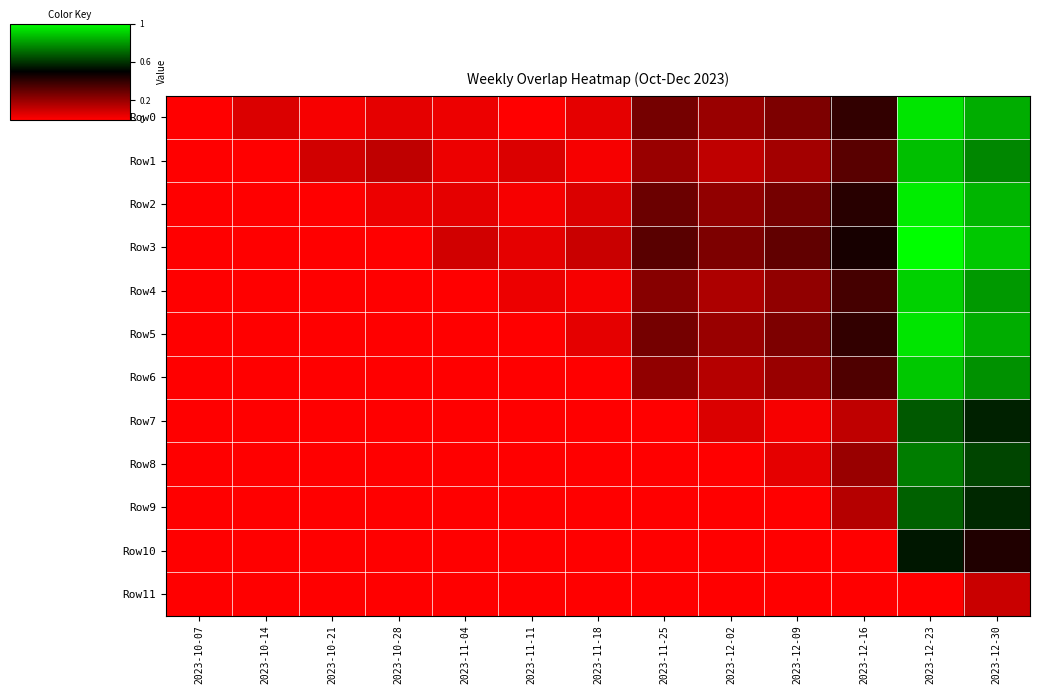

Reading left to right, extract all data points from this chart.

Row0: 2023-10-07=0.0	2023-10-14=1.5	2023-10-21=0.4	2023-10-28=1.1	2023-11-04=0.8	2023-11-11=0.0	2023-11-18=1.1	2023-11-25=5.6	2023-12-02=4.1	2023-12-09=5.3	2023-12-16=8.3	2023-12-23=19.5	2023-12-30=17.3
Row1: 2023-10-07=0.0	2023-10-14=0.0	2023-10-21=1.9	2023-10-28=2.6	2023-11-04=0.8	2023-11-11=1.5	2023-11-18=0.4	2023-11-25=4.1	2023-12-02=2.6	2023-12-09=3.8	2023-12-16=6.8	2023-12-23=18.0	2023-12-30=15.8
Row2: 2023-10-07=0.0	2023-10-14=0.0	2023-10-21=0.0	2023-10-28=0.8	2023-11-04=1.1	2023-11-11=0.4	2023-11-18=1.5	2023-11-25=6.0	2023-12-02=4.5	2023-12-09=5.6	2023-12-16=8.6	2023-12-23=19.9	2023-12-30=17.7
Row3: 2023-10-07=0.0	2023-10-14=0.0	2023-10-21=0.0	2023-10-28=0.0	2023-11-04=1.9	2023-11-11=1.1	2023-11-18=2.3	2023-11-25=6.8	2023-12-02=5.3	2023-12-09=6.4	2023-12-16=9.4	2023-12-23=20.7	2023-12-30=18.4
Row4: 2023-10-07=0.0	2023-10-14=0.0	2023-10-21=0.0	2023-10-28=0.0	2023-11-04=0.0	2023-11-11=0.8	2023-11-18=0.4	2023-11-25=4.9	2023-12-02=3.4	2023-12-09=4.5	2023-12-16=7.5	2023-12-23=18.8	2023-12-30=16.5
Row5: 2023-10-07=0.0	2023-10-14=0.0	2023-10-21=0.0	2023-10-28=0.0	2023-11-04=0.0	2023-11-11=0.0	2023-11-18=1.1	2023-11-25=5.6	2023-12-02=4.1	2023-12-09=5.3	2023-12-16=8.3	2023-12-23=19.5	2023-12-30=17.3
Row6: 2023-10-07=0.0	2023-10-14=0.0	2023-10-21=0.0	2023-10-28=0.0	2023-11-04=0.0	2023-11-11=0.0	2023-11-18=0.0	2023-11-25=4.5	2023-12-02=3.0	2023-12-09=4.1	2023-12-16=7.1	2023-12-23=18.4	2023-12-30=16.2
Row7: 2023-10-07=0.0	2023-10-14=0.0	2023-10-21=0.0	2023-10-28=0.0	2023-11-04=0.0	2023-11-11=0.0	2023-11-18=0.0	2023-11-25=0.0	2023-12-02=1.5	2023-12-09=0.4	2023-12-16=2.6	2023-12-23=13.9	2023-12-30=11.7
Row8: 2023-10-07=0.0	2023-10-14=0.0	2023-10-21=0.0	2023-10-28=0.0	2023-11-04=0.0	2023-11-11=0.0	2023-11-18=0.0	2023-11-25=0.0	2023-12-02=0.0	2023-12-09=1.1	2023-12-16=4.1	2023-12-23=15.4	2023-12-30=13.2
Row9: 2023-10-07=0.0	2023-10-14=0.0	2023-10-21=0.0	2023-10-28=0.0	2023-11-04=0.0	2023-11-11=0.0	2023-11-18=0.0	2023-11-25=0.0	2023-12-02=0.0	2023-12-09=0.0	2023-12-16=3.0	2023-12-23=14.3	2023-12-30=12.0
Row10: 2023-10-07=0.0	2023-10-14=0.0	2023-10-21=0.0	2023-10-28=0.0	2023-11-04=0.0	2023-11-11=0.0	2023-11-18=0.0	2023-11-25=0.0	2023-12-02=0.0	2023-12-09=0.0	2023-12-16=0.0	2023-12-23=11.3	2023-12-30=9.0
Row11: 2023-10-07=0.0	2023-10-14=0.0	2023-10-21=0.0	2023-10-28=0.0	2023-11-04=0.0	2023-11-11=0.0	2023-11-18=0.0	2023-11-25=0.0	2023-12-02=0.0	2023-12-09=0.0	2023-12-16=0.0	2023-12-23=0.0	2023-12-30=2.3